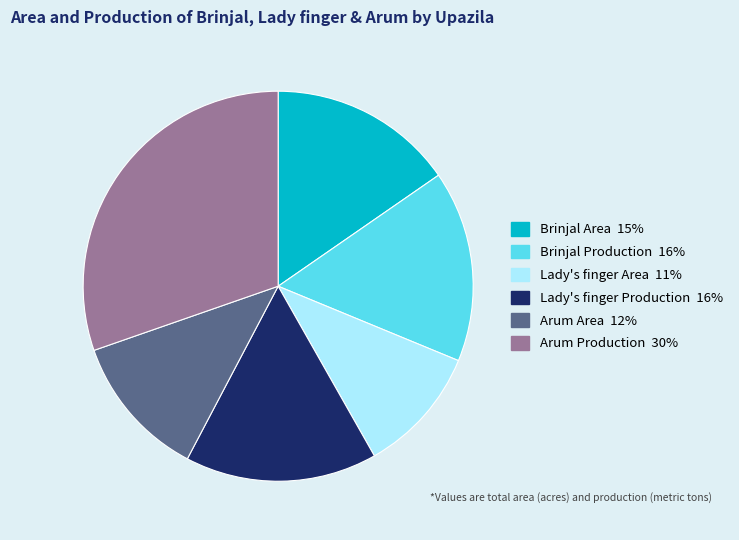

Is there a majority slice in this chart?

No